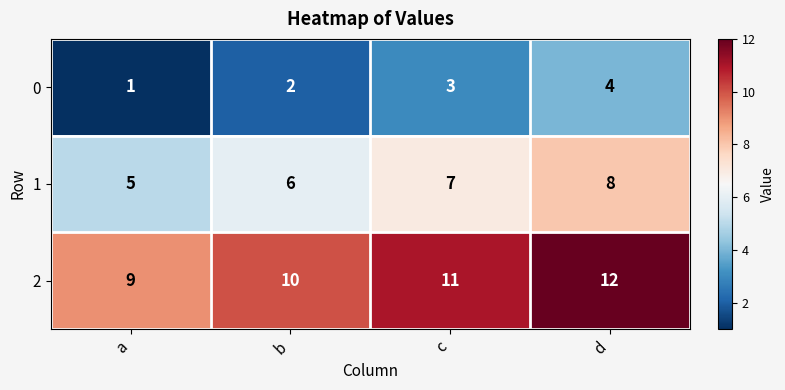

What is the difference between the maximum and minimum values in the 0 series?

3